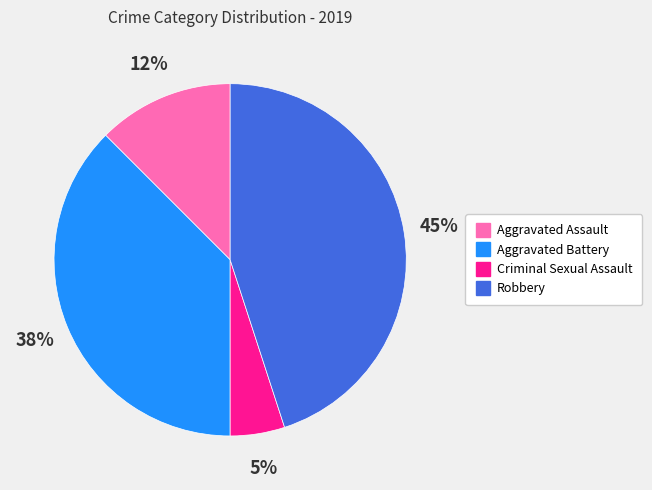

To the nearest percent, what is the difference between the largest and smallest slice percentages?

40%